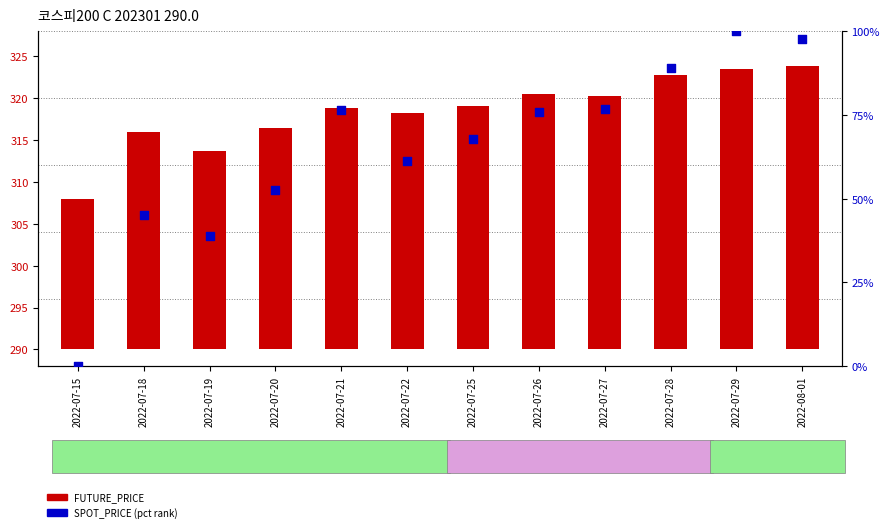

Which series reaches the maximum Y coordinate?

SPOT_PRICE (percentile)